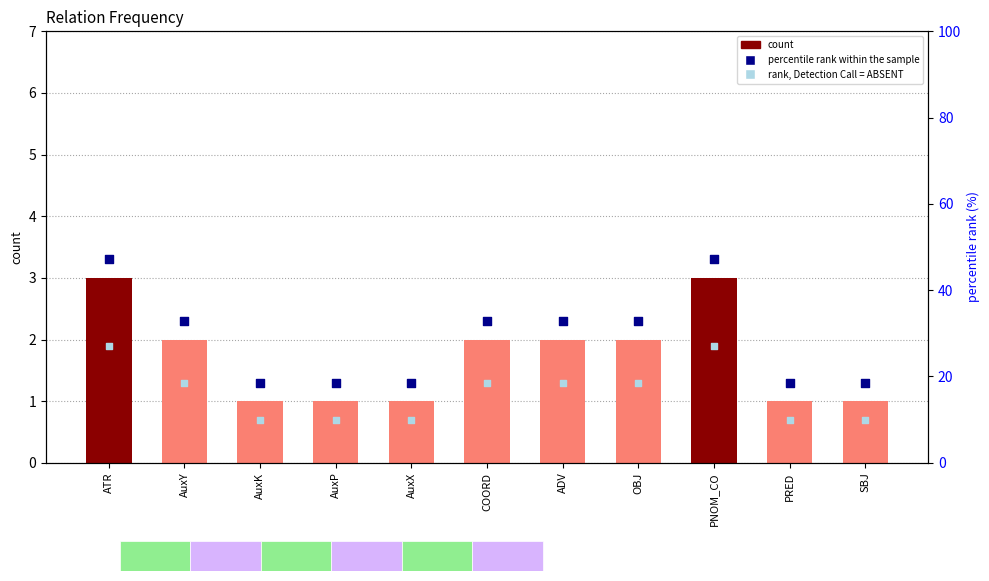

Is the value of count at AuxY greater than the value of rank, Detection Call = ABSENT at ADV?

Yes